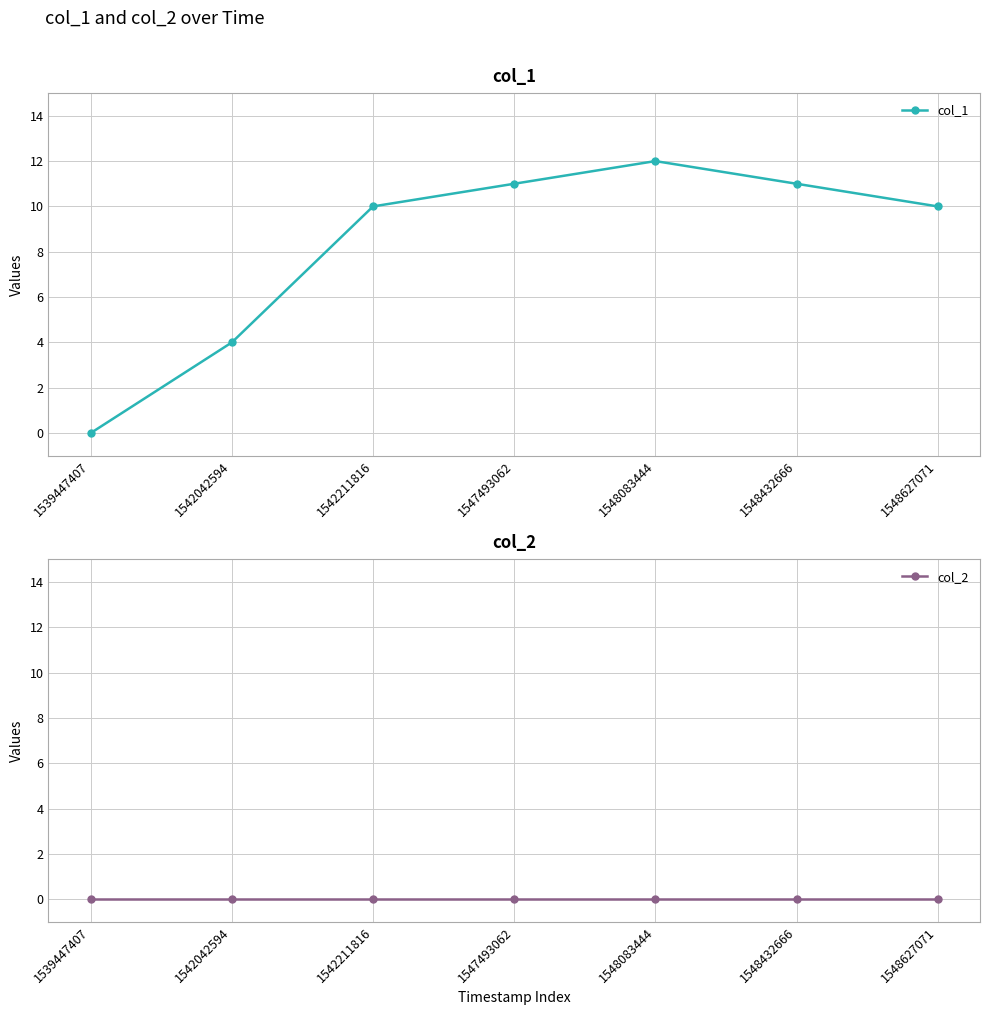

Reading left to right, extract all data points from this chart.

col_1: 0	4	10	11	12	11	10
col_2: 0	0	0	0	0	0	0